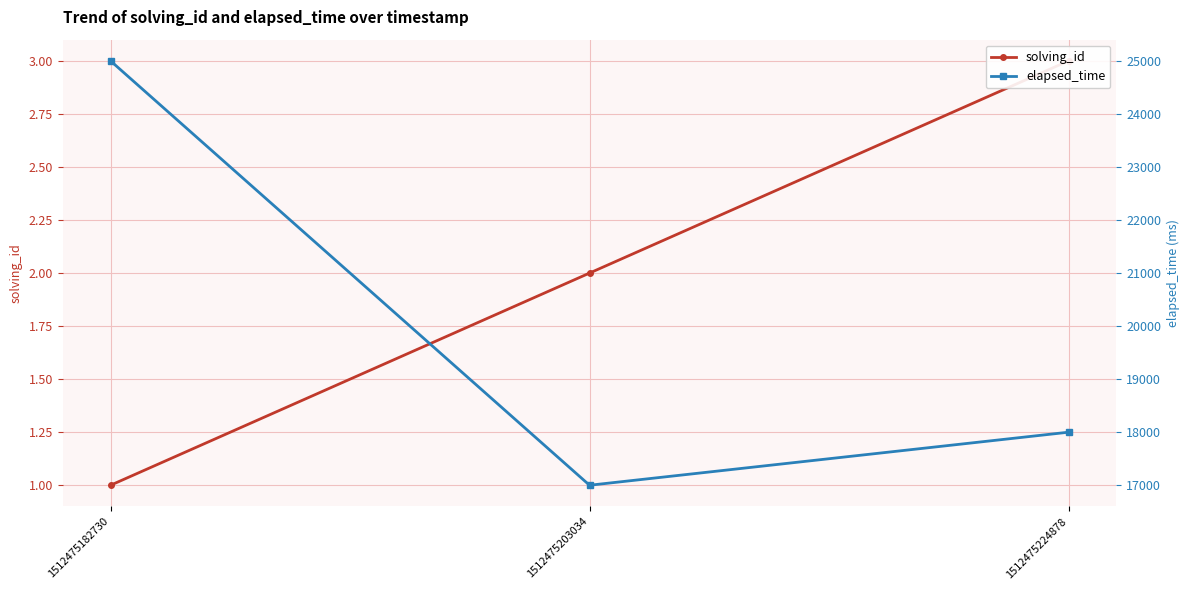

True or false: solving_id has a value of 3 at 1512475224878.

True